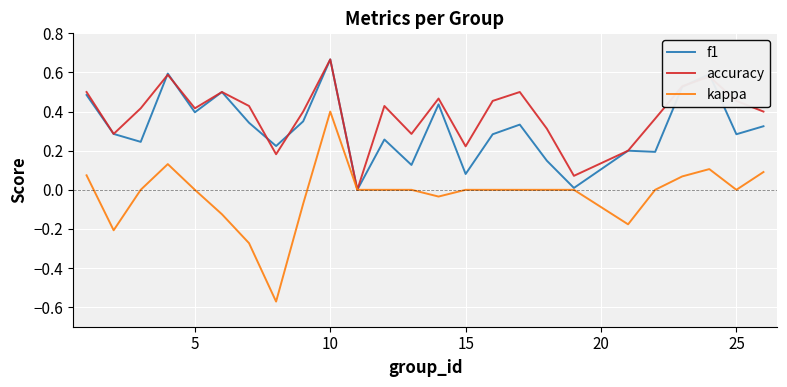

Which series has the widest spread of values?

kappa